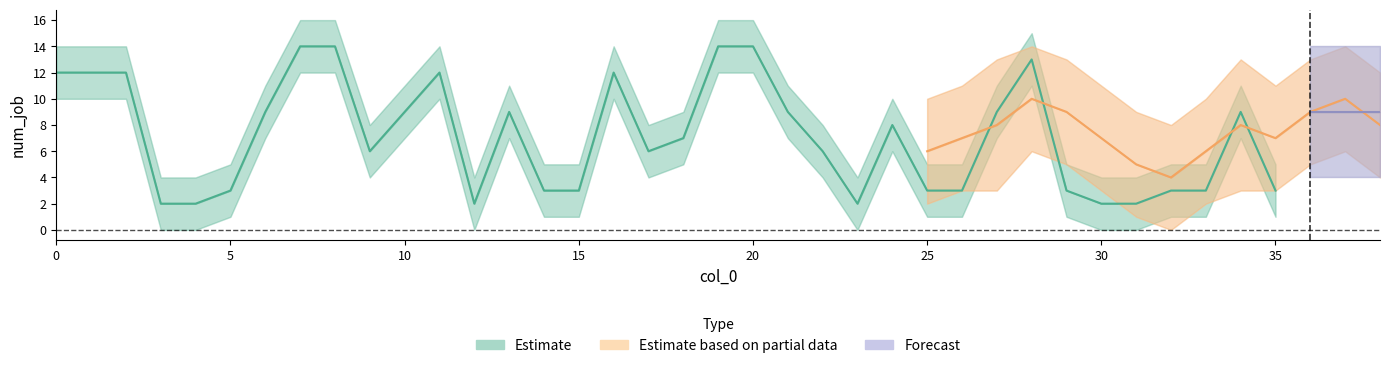

What is the approximate value of Estimate based on partial data at 25?

6.0